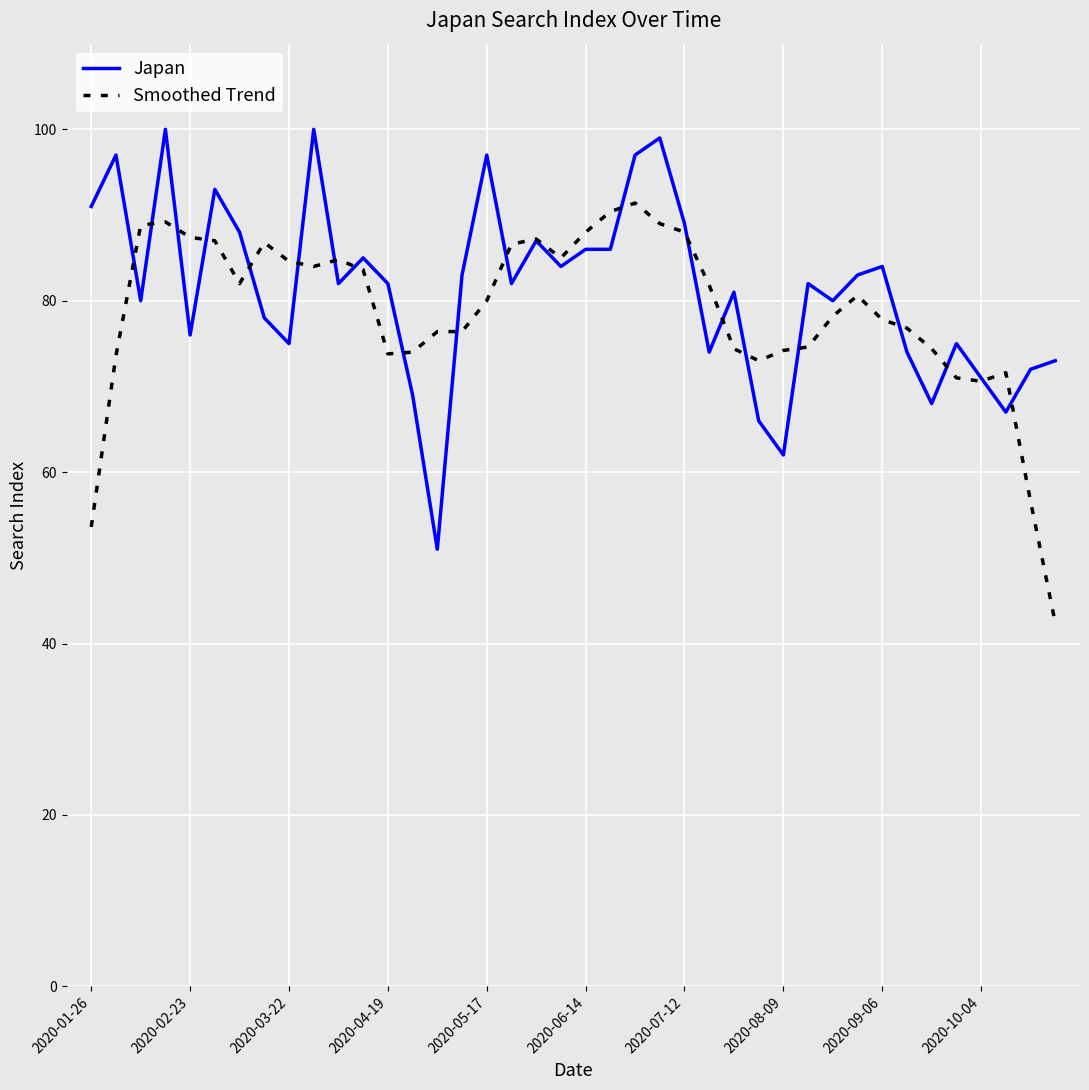

Which series has the largest total across all categories?

Japan